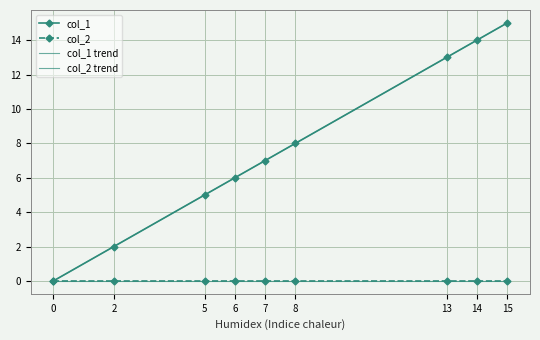

What is the sum of the col_1 values at 7 and 8?

15.0